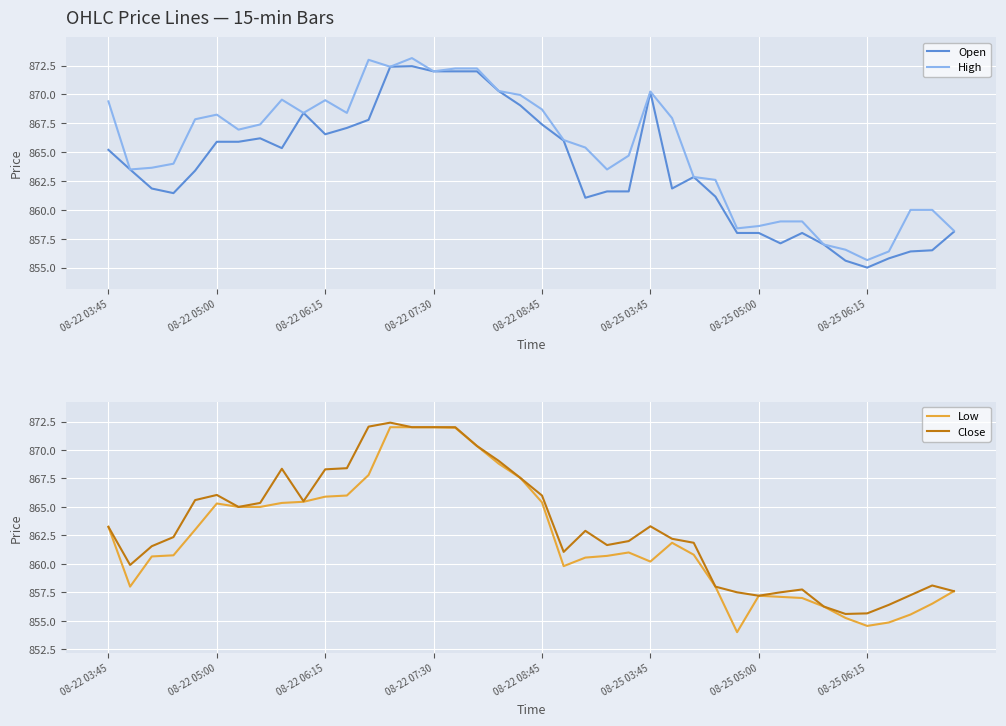

What is the highest value of the Close series?

872.4